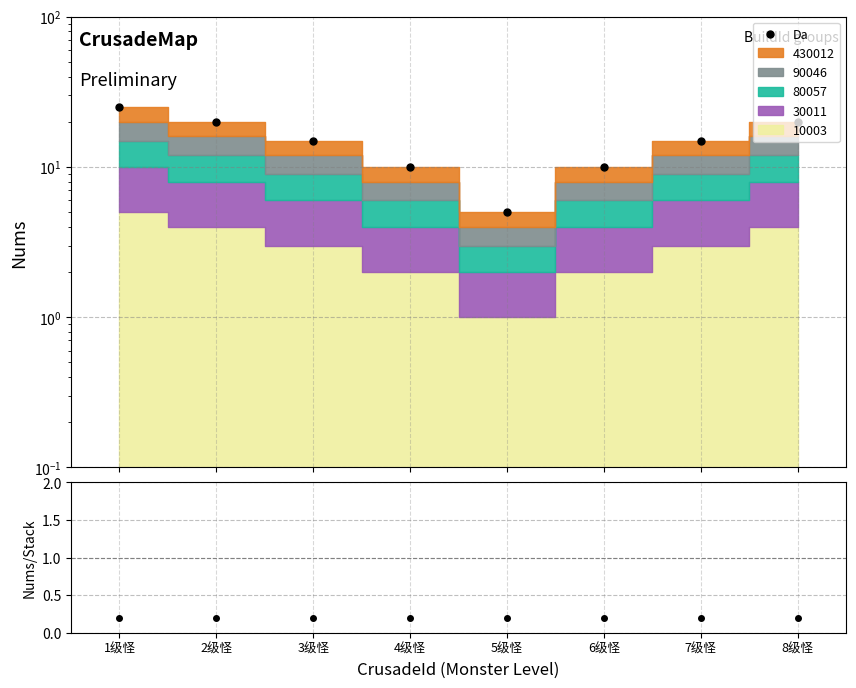

What is the highest value of the Ratio series?

0.2